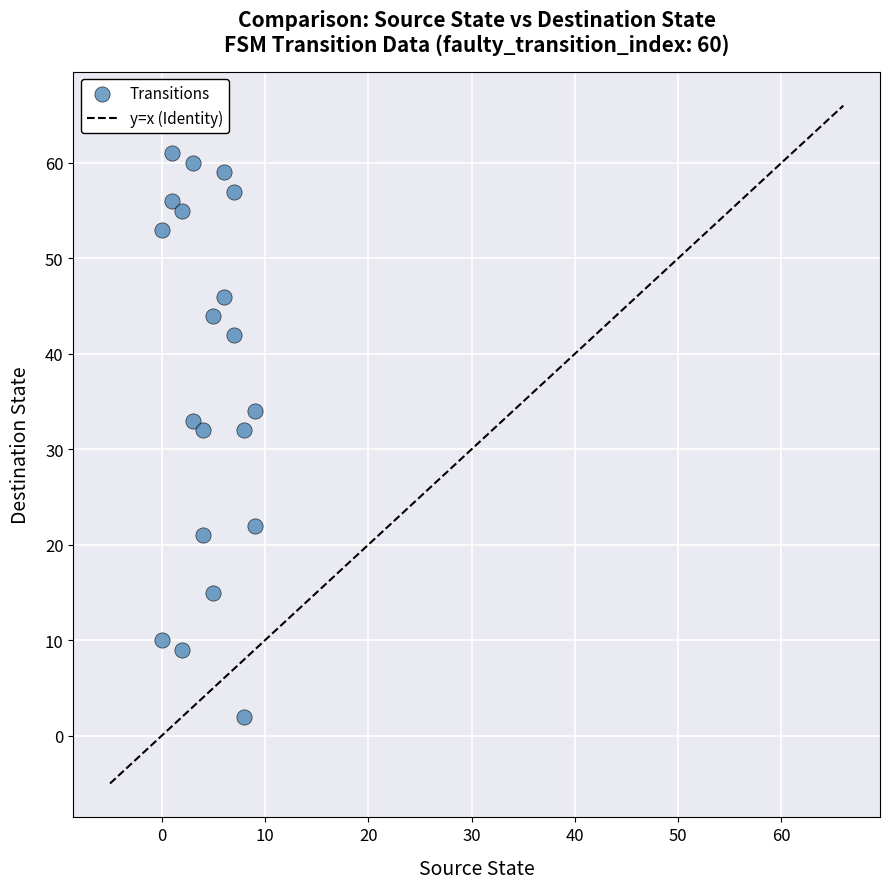

What is the range of X values (max minus min)?

9